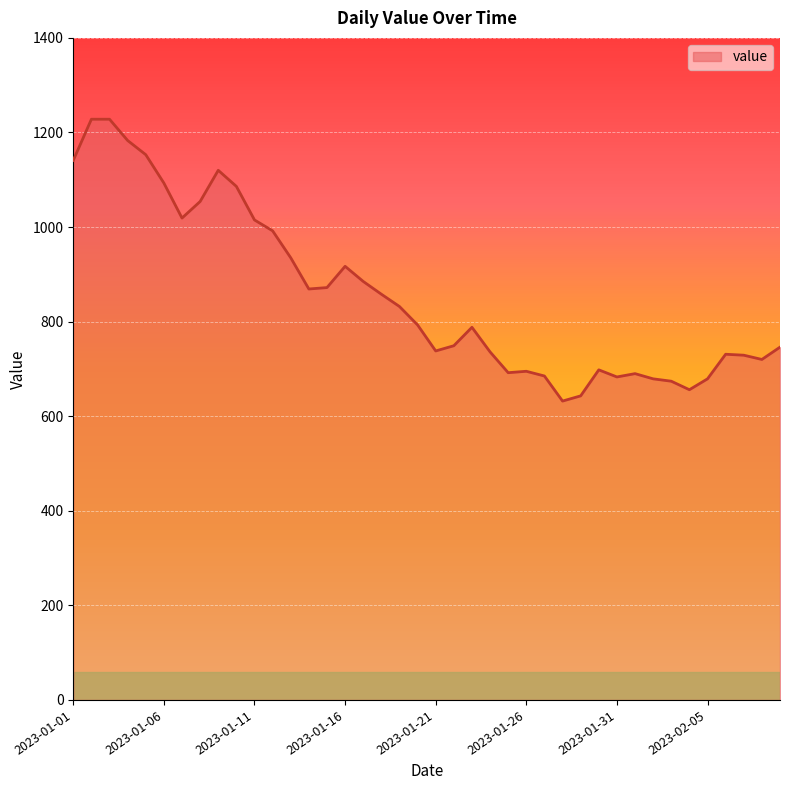

What is the greatest value displayed?

1228